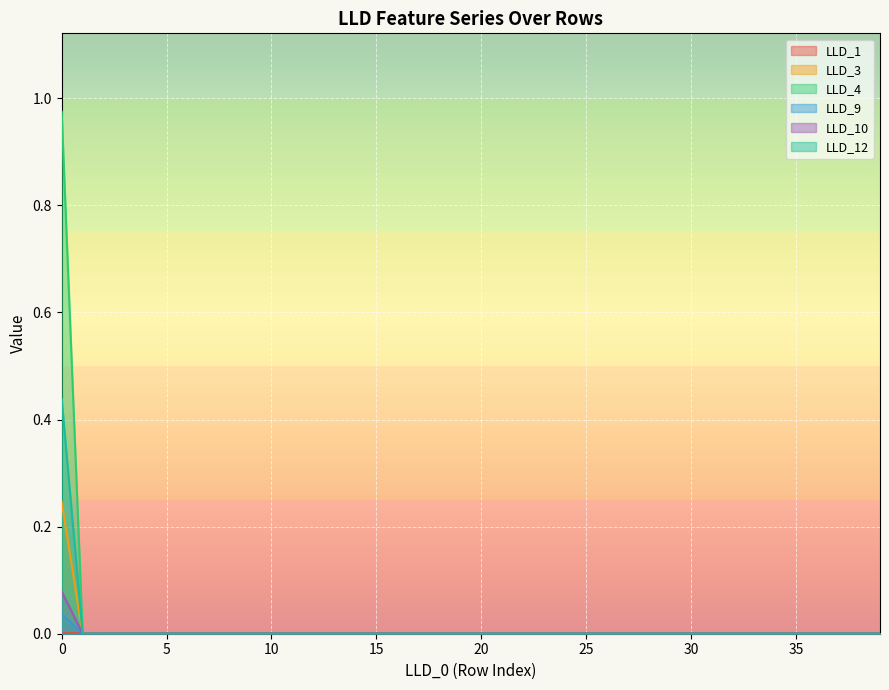

Which category has the lowest value in the LLD_9 series?

1